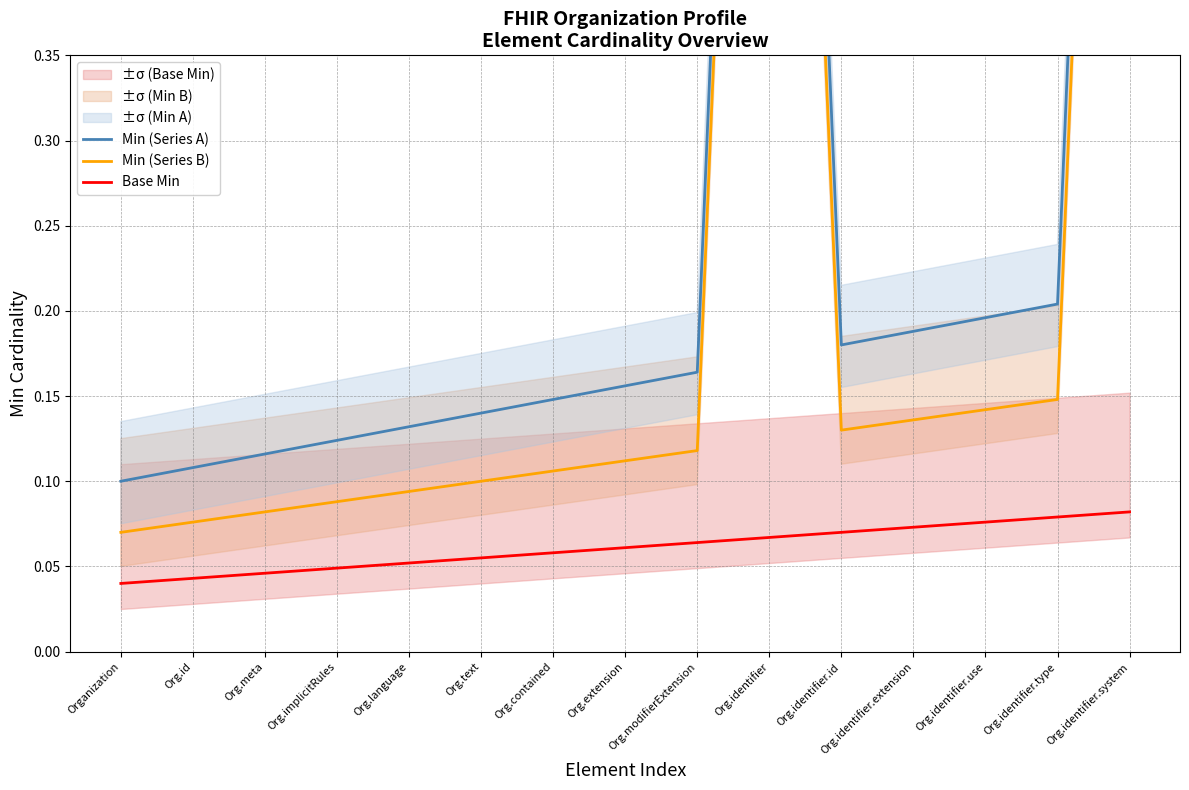

Rank the series at Org.id from highest to lowest value.

Min (Series A), Min (Series B), Base Min